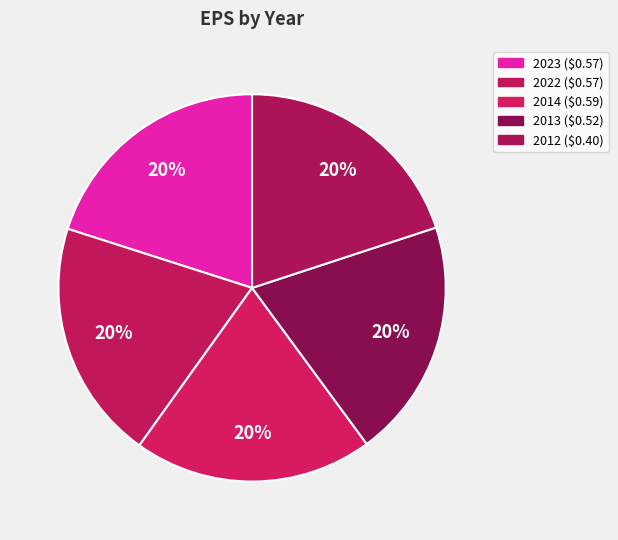

How many slices are in this pie chart?

5